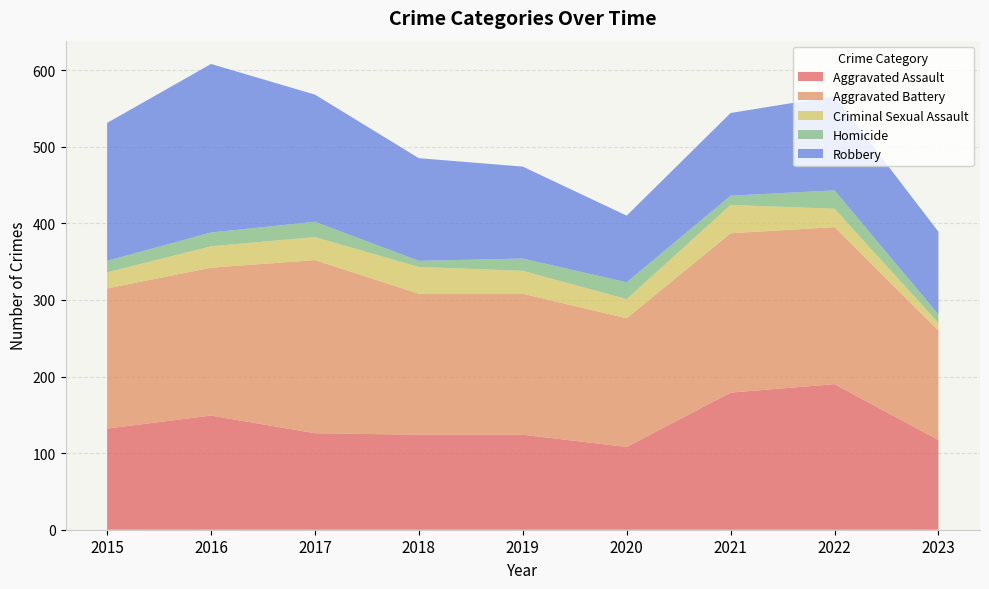

Reading right to left, list all the values displayed in this chart.

Aggravated Assault: 117	190	179	108	124	124	126	149	132
Aggravated Battery: 143	205	208	168	184	184	226	193	183
Criminal Sexual Assault: 10	24	37	25	30	35	30	28	21
Homicide: 11	24	12	22	16	8	20	18	15
Robbery: 108	123	108	87	120	134	166	220	180